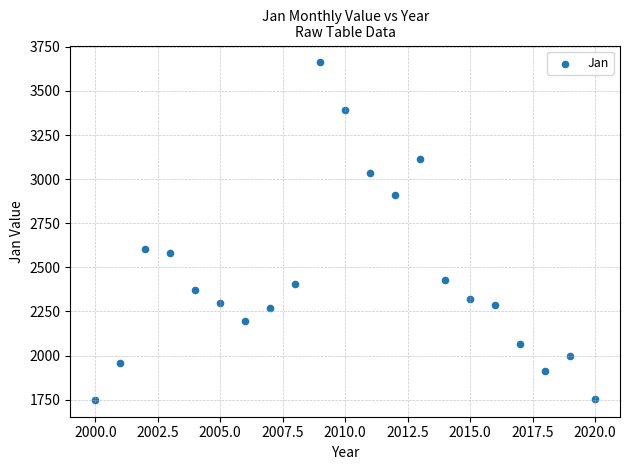

What Y value in the scatter plot is closest to 2705?

2606